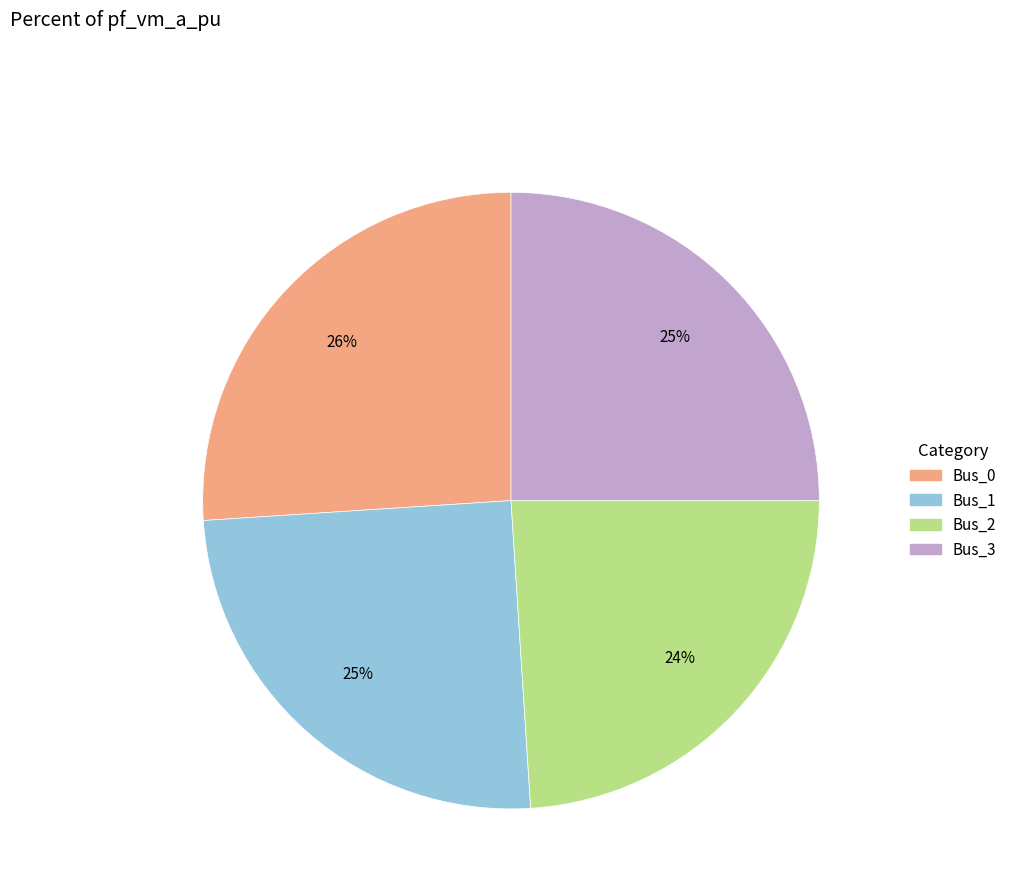

To the nearest percent, what is the average slice percentage?

25%